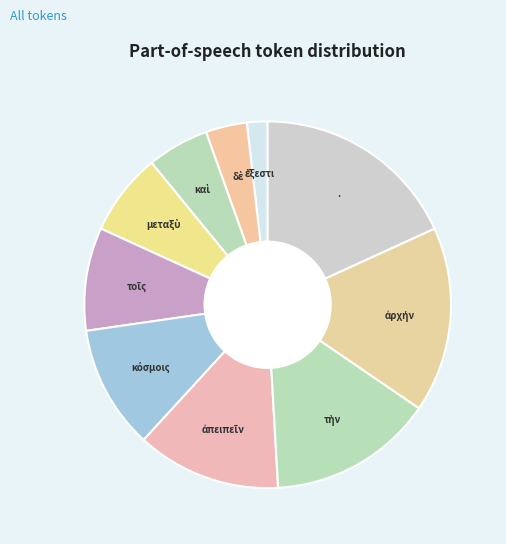

Does any single category account for the majority?

No